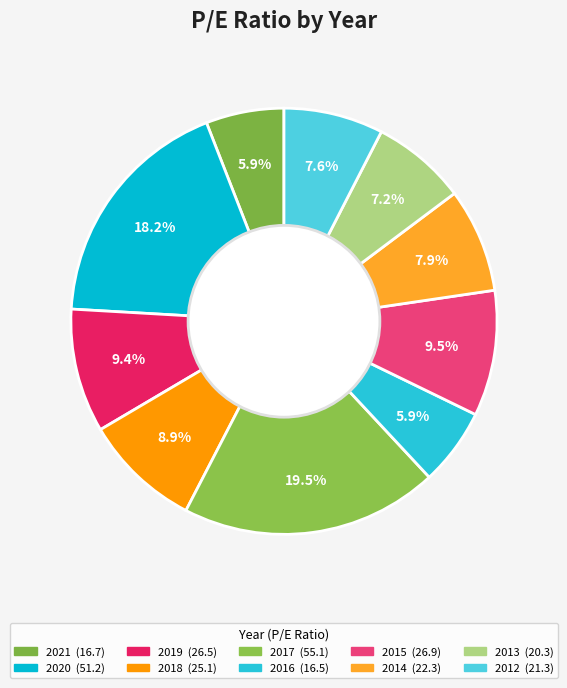

Count the number of slices in the pie.

10